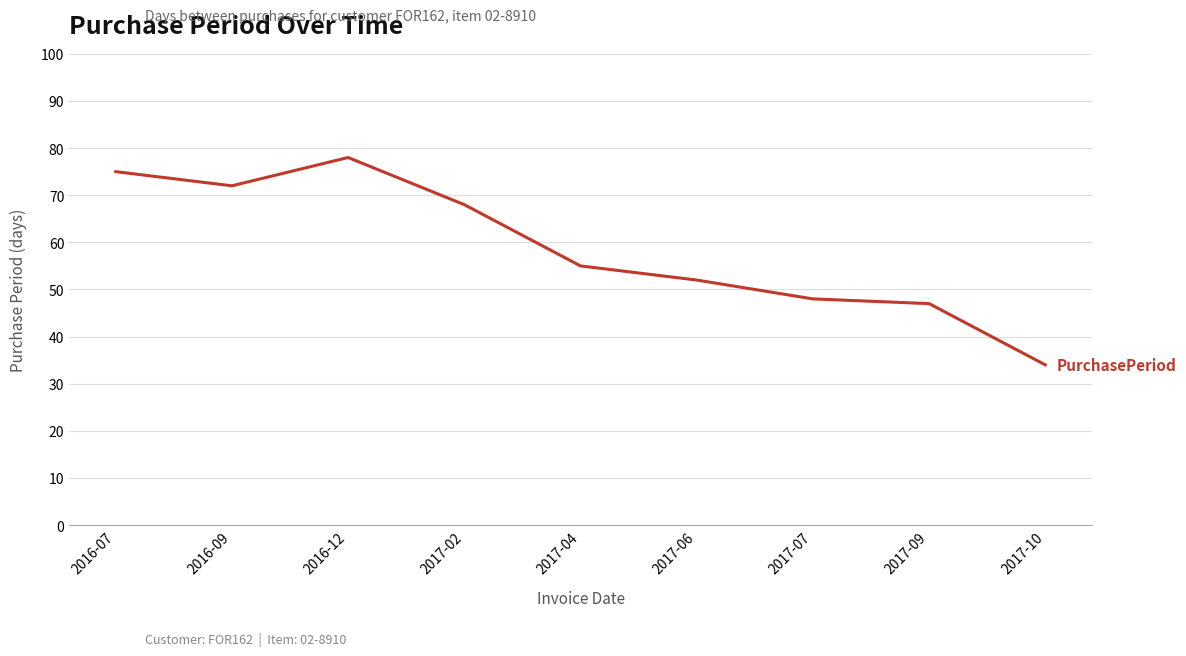

What position from the right is 2017-06?

4